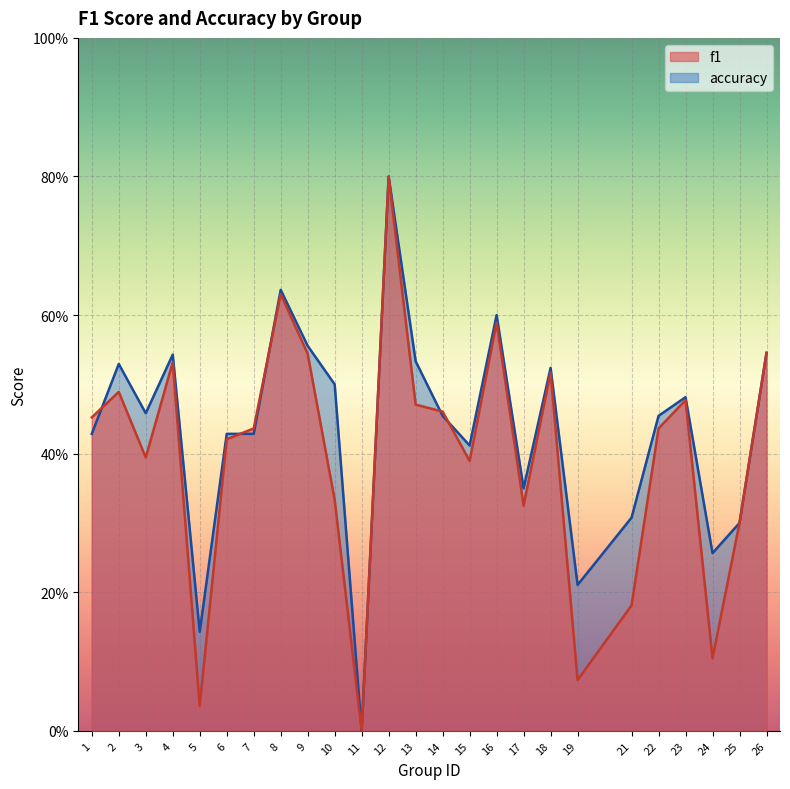

Which series changed the most between 12 and 15?

f1